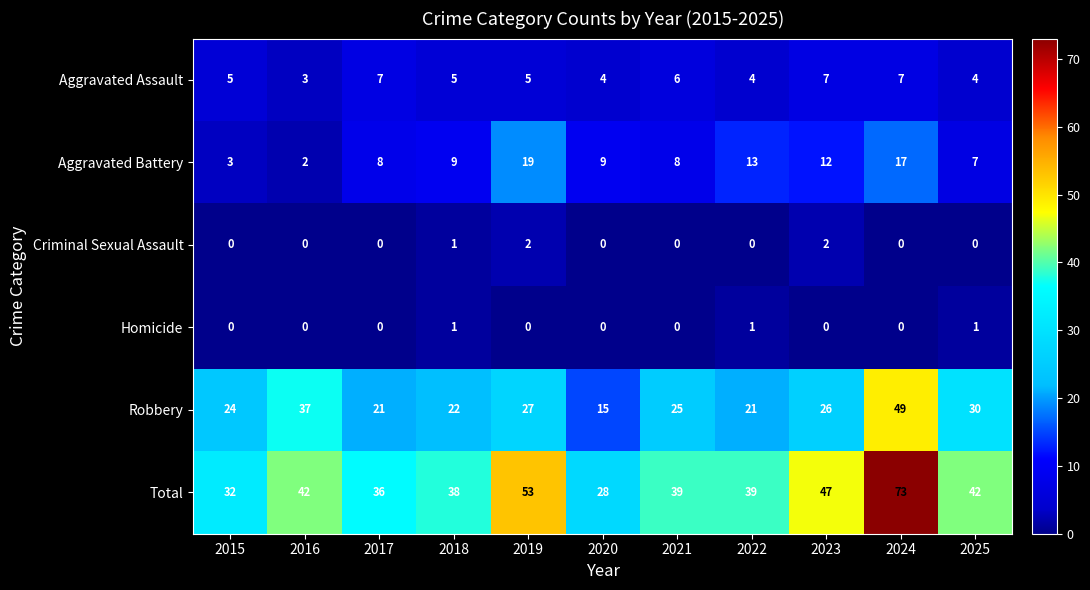

How many distinct data groups are displayed?

6